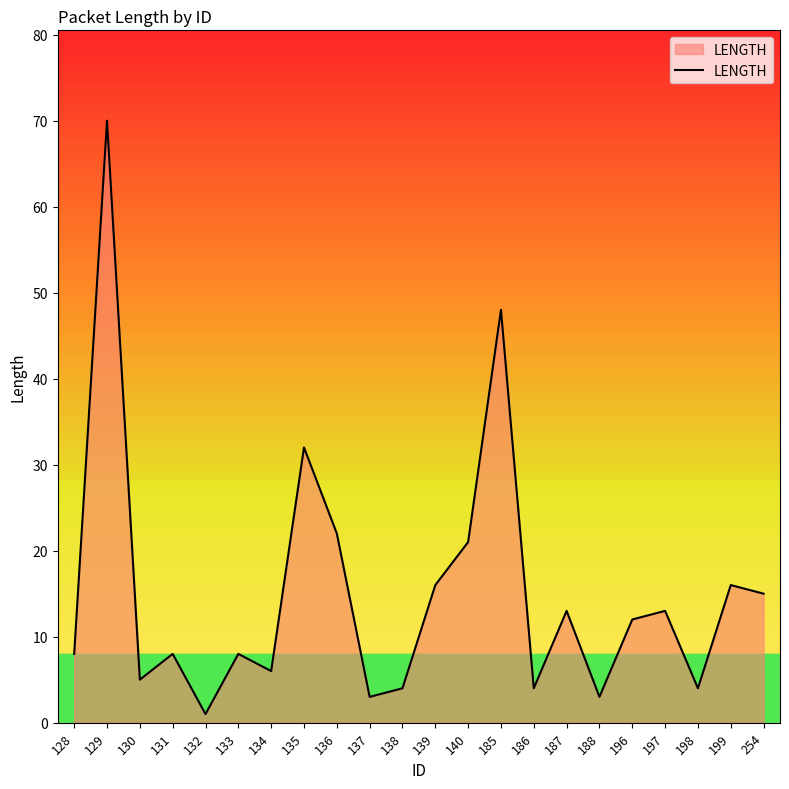

Which has a higher value, 188 or 139?

139